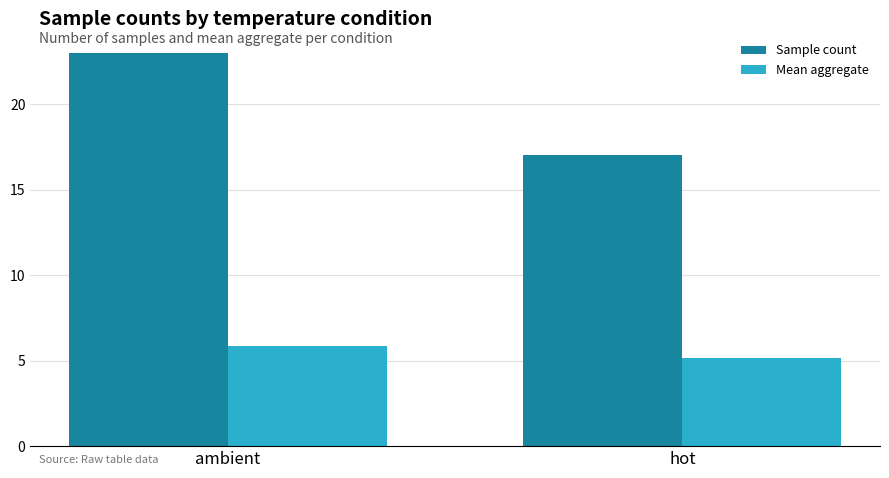

Does the chart contain any negative values?

No